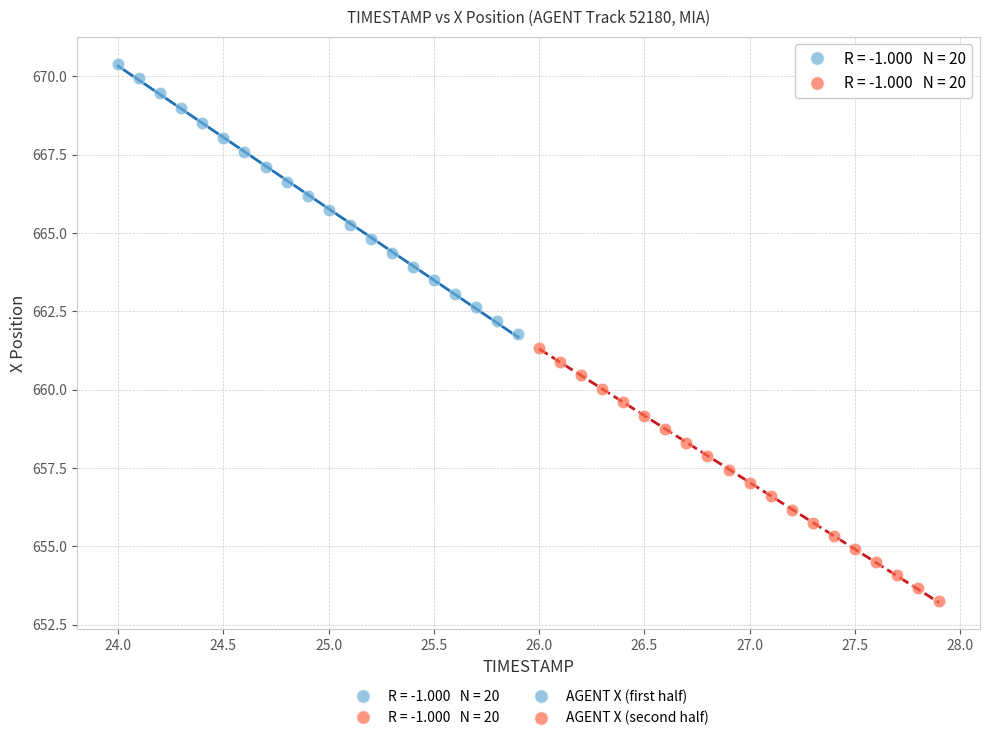

Which series has the largest Y range (max minus min)?

AGENT X (first half)